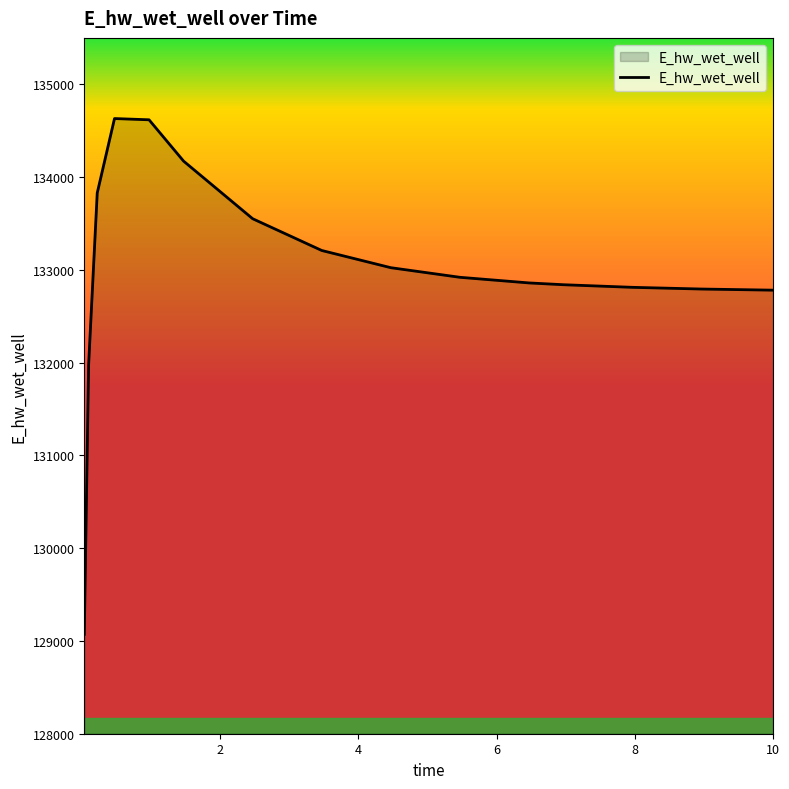

What is the minimum value shown in the chart?

129071.3